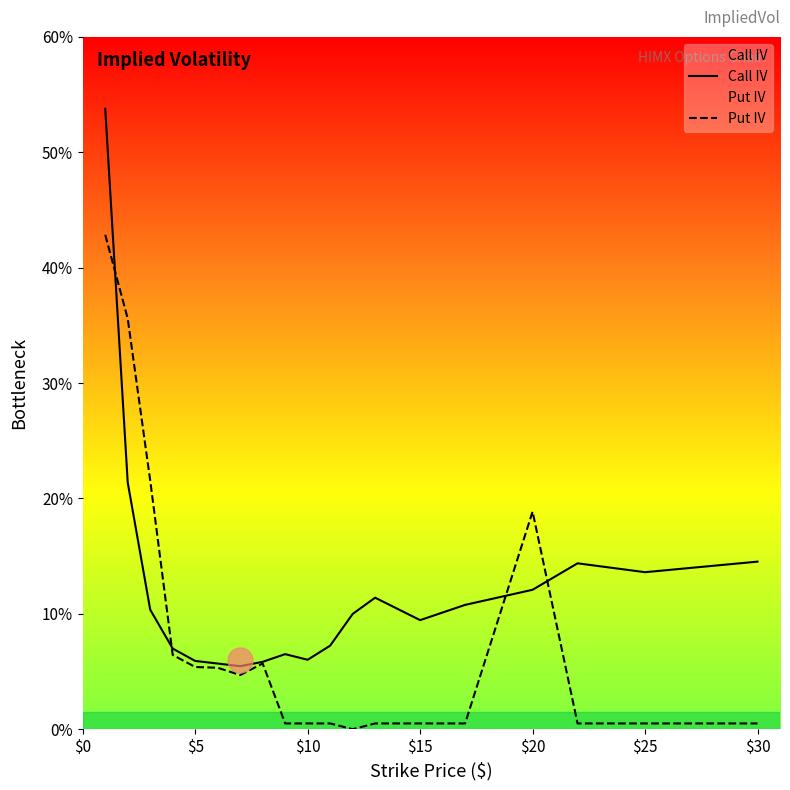

List the series in order of their overall mean, highest first.

Call IV, Put IV